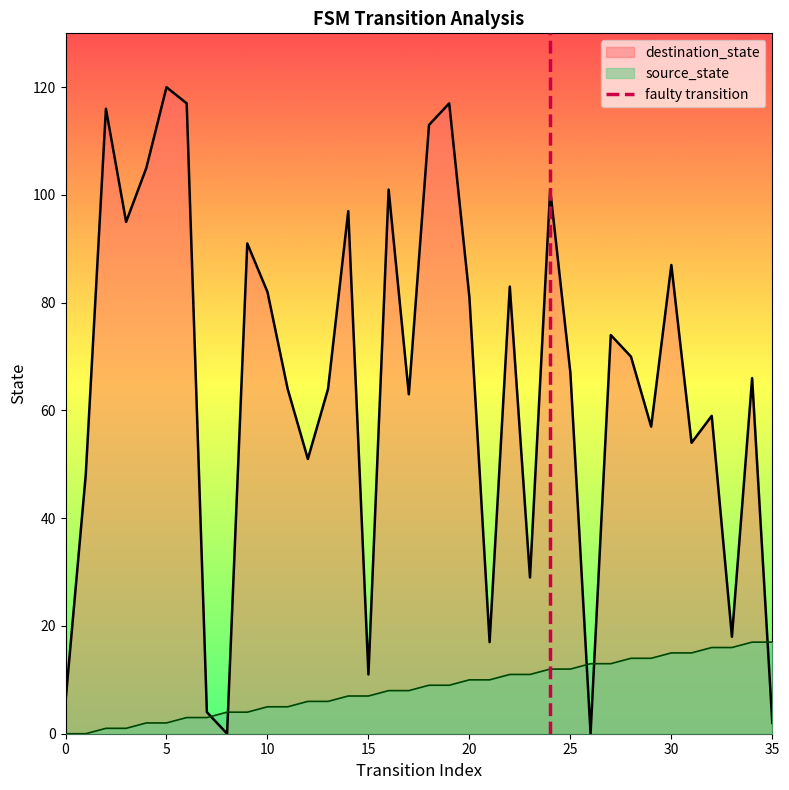

Does the chart display data point markers on the line(s)?

No